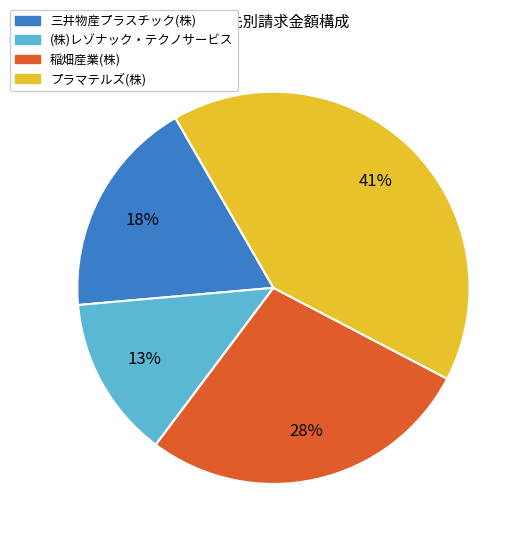

Does any single category account for the majority?

No